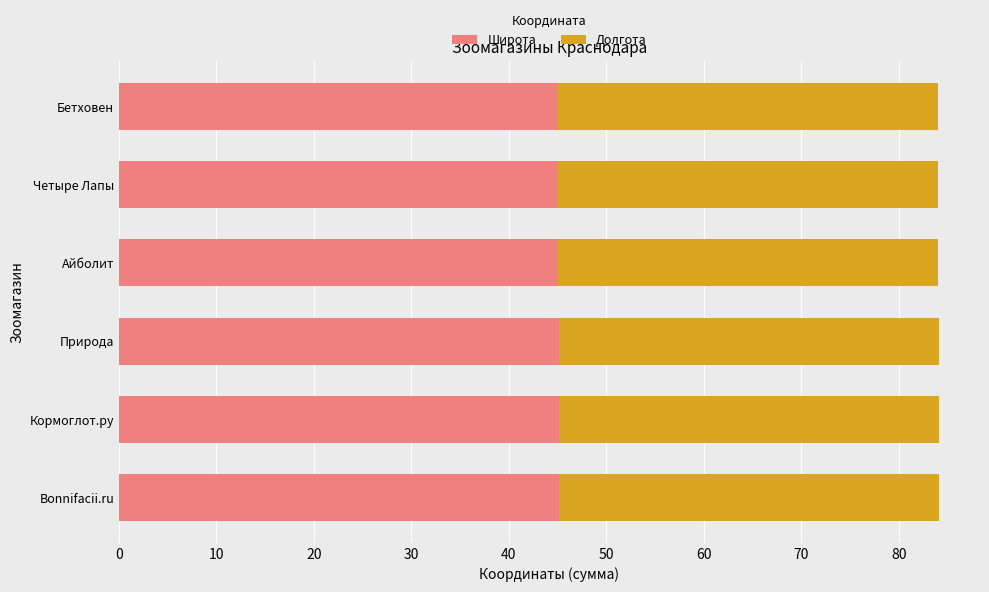

What is the minimum value for Широта?

45.0